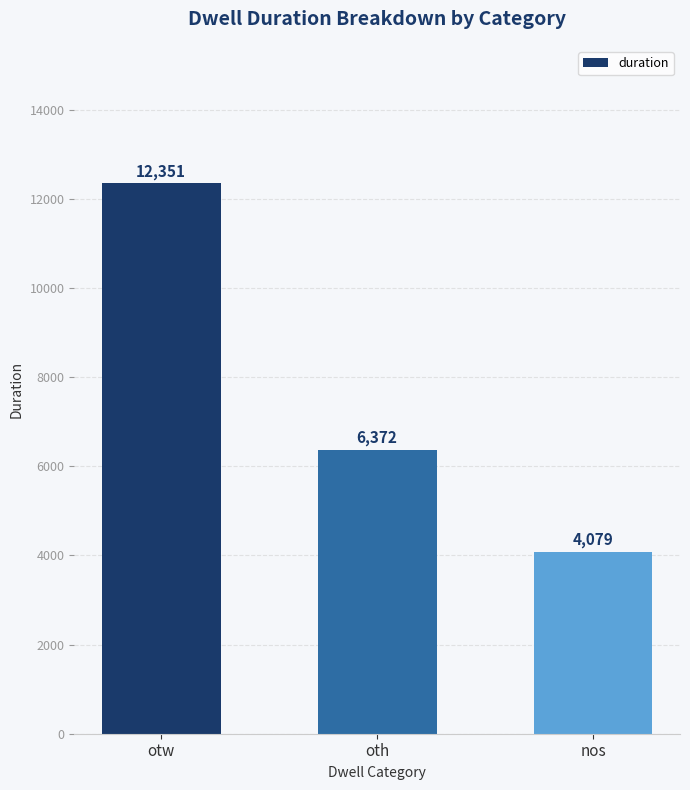

Are the bars horizontal?

No